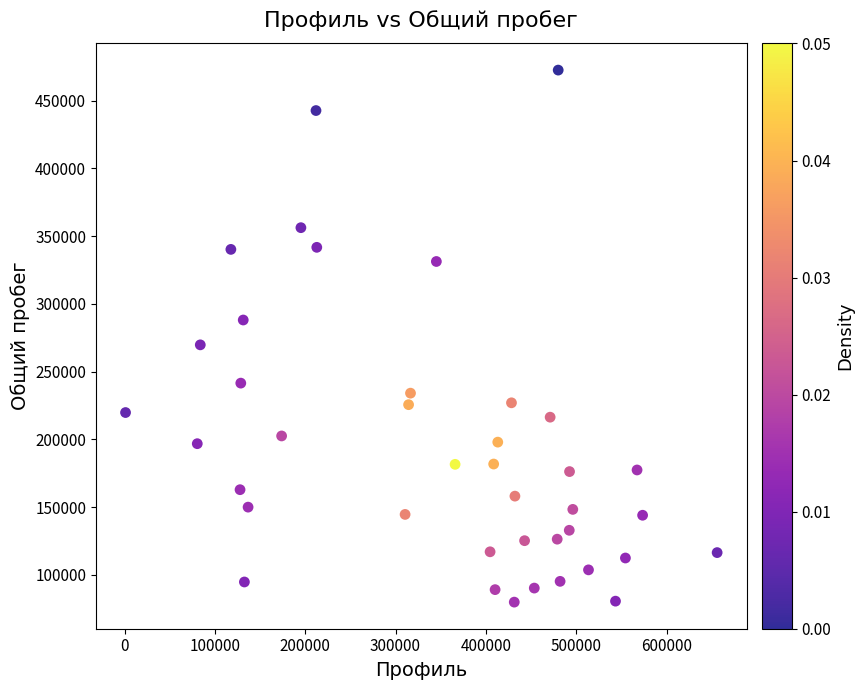

What is the range of Y values (max minus min)?

392871